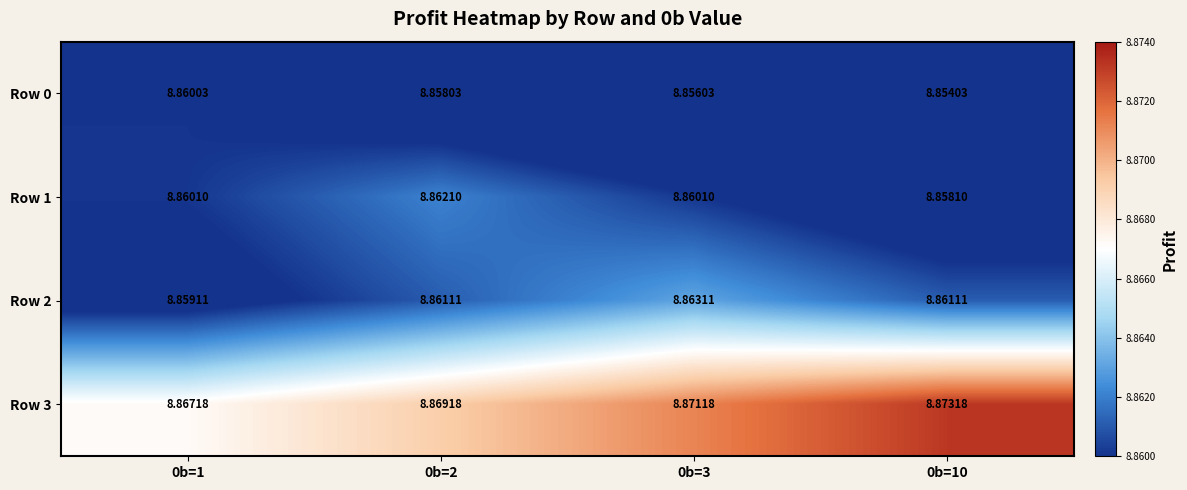

Is the value of Row 2 at 0b=3 greater than the value of Row 1 at 0b=10?

Yes